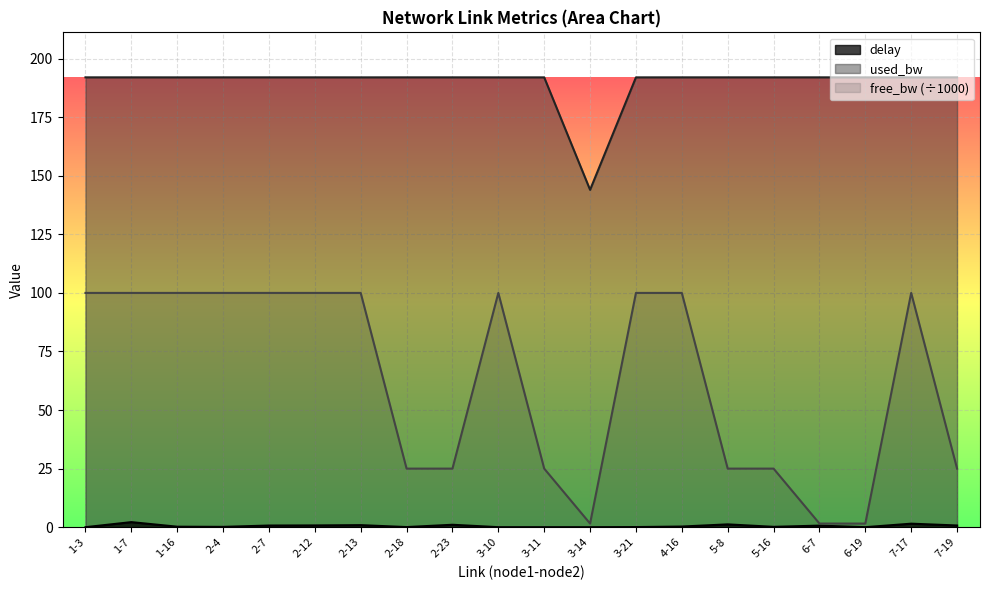

How many lines are shown in the chart?

3